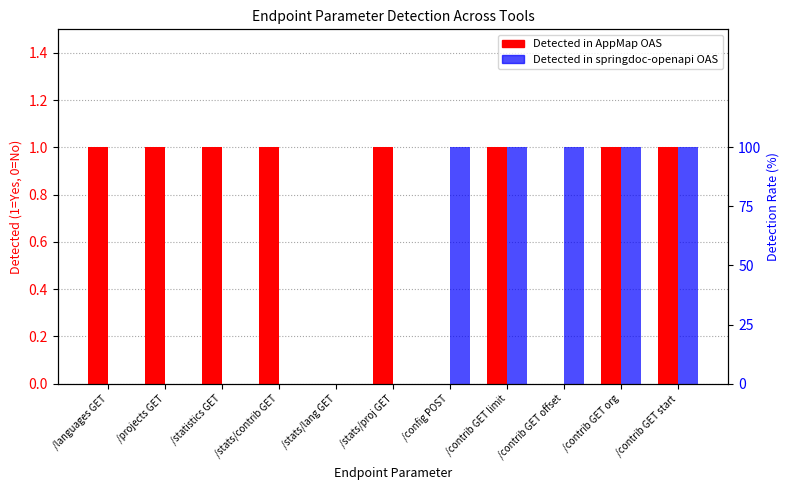

Is it true that Detected in springdoc-openapi OAS equals 1 at /contrib GET offset?

False